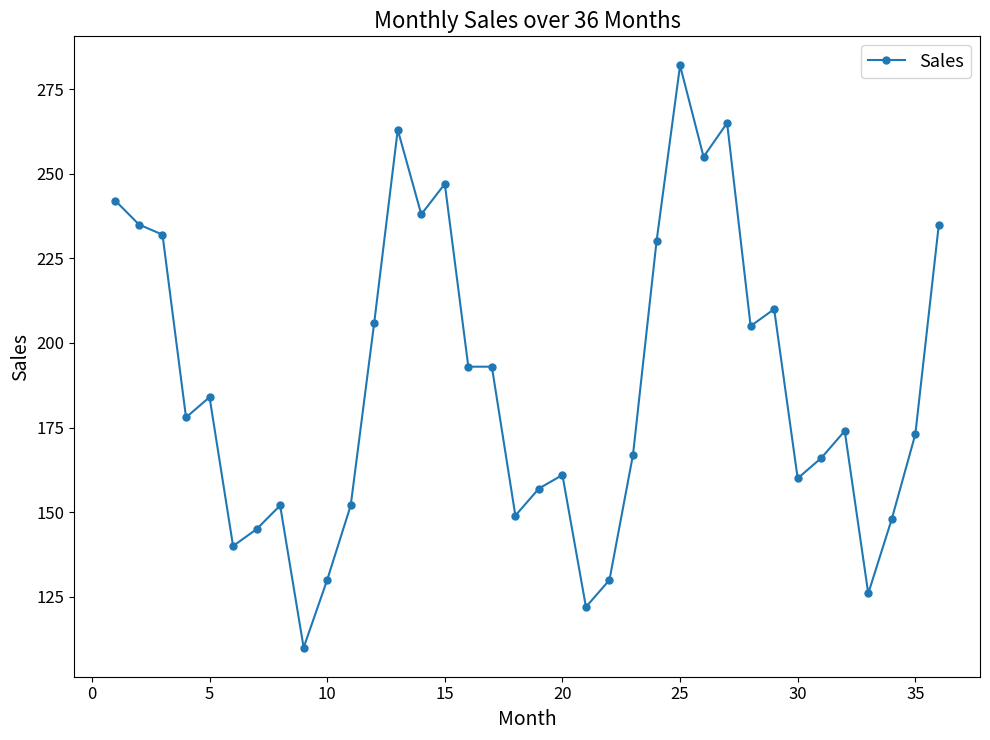

True or false: the data has more than 0 interior local peaks.

True